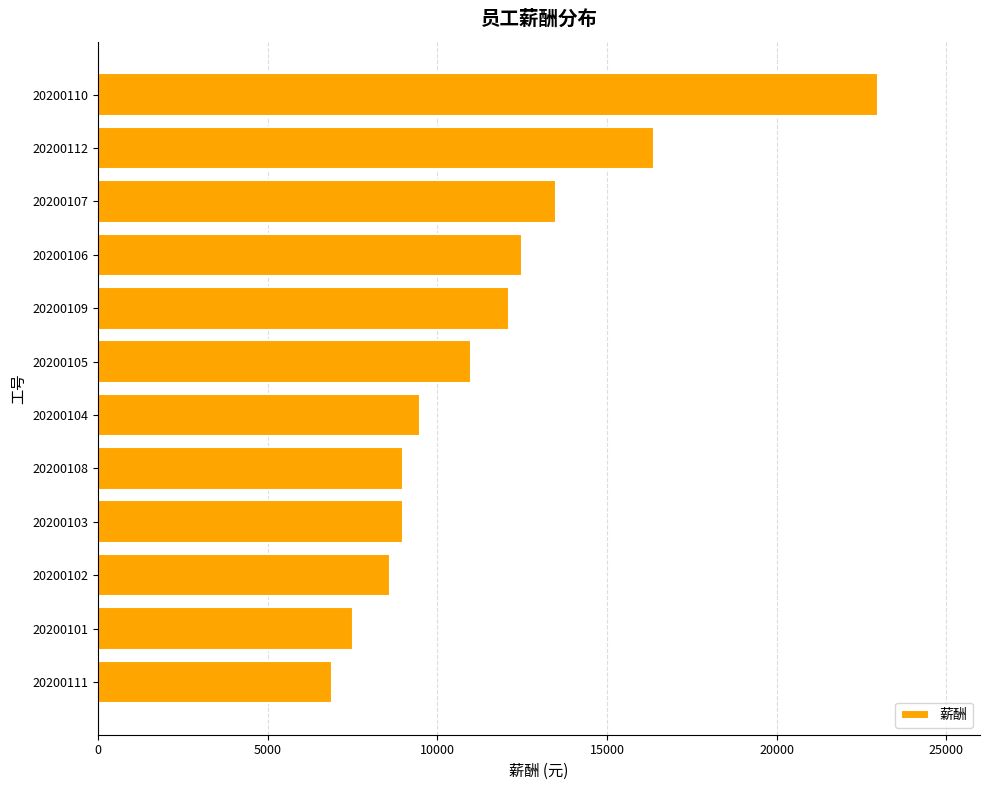

Reading top to bottom, list all the values displayed in this chart.

20200110=23000	20200112=16400	20200107=13500	20200106=12500	20200109=12100	20200105=11000	20200104=9500	20200108=9000	20200103=9000	20200102=8600	20200101=7500	20200111=6880